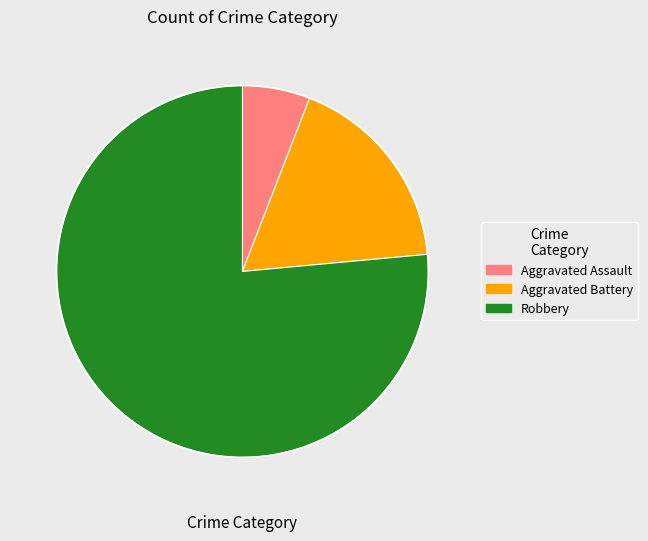

Which category has the smallest portion of the pie?

Aggravated Assault